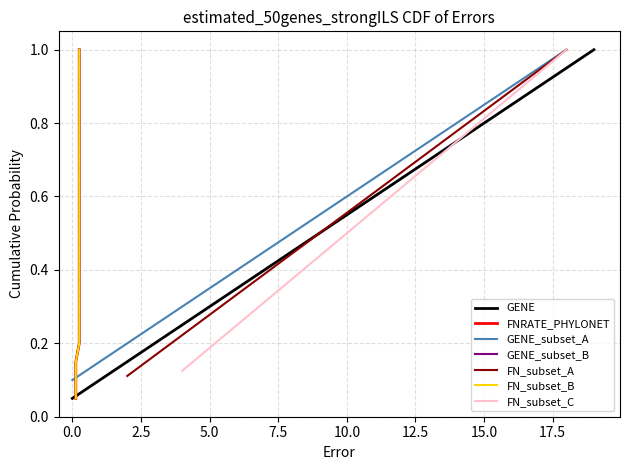

What is the difference between the values at 17 and 5?

0.6